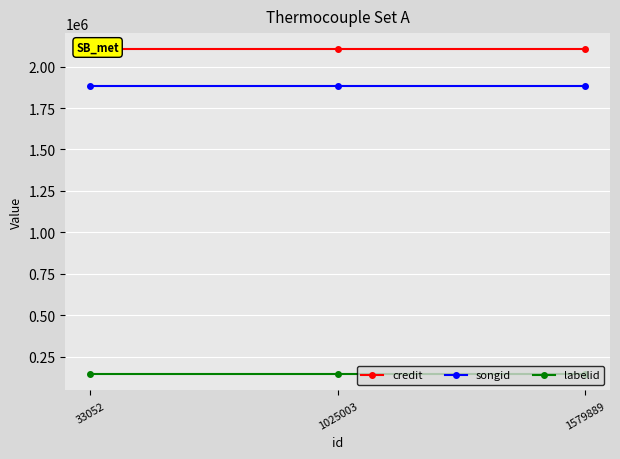

What is the approximate value of credit at 33052?

2103794